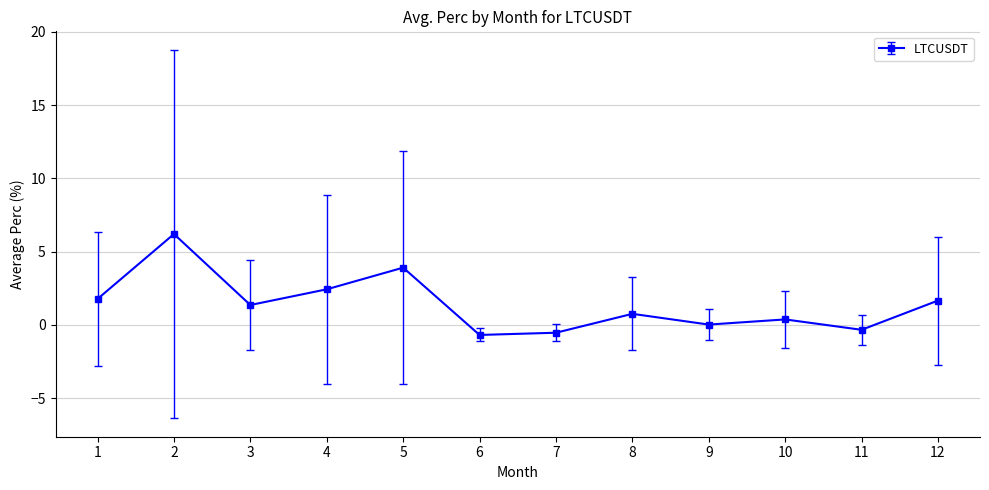

At which category does the data reach its first local valley?

3